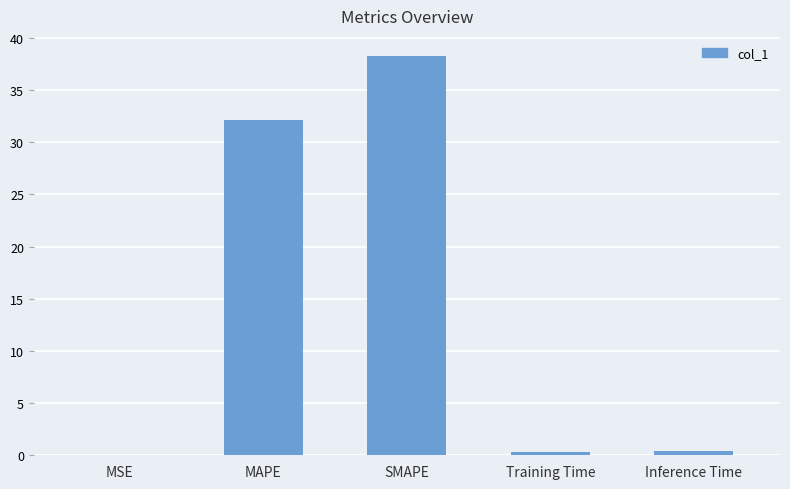

The chart shows a value of 0.4 at Inference Time. True or false?

True